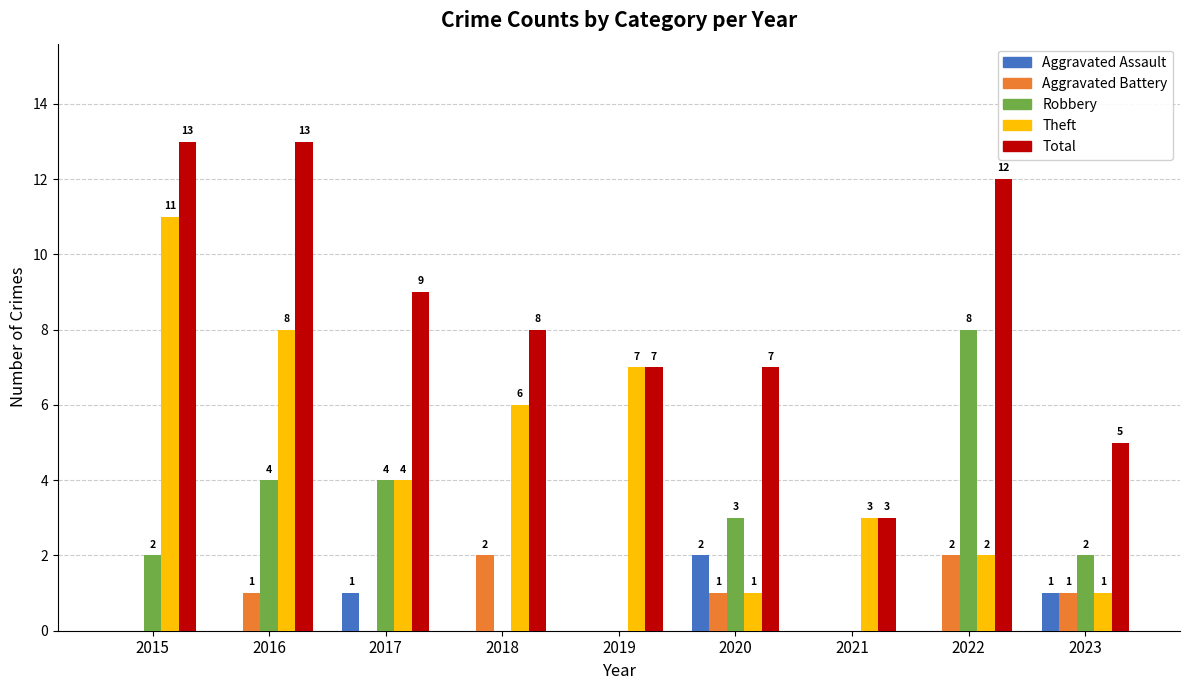

Is the value of Robbery at 2023 greater than the value of Total at 2017?

No